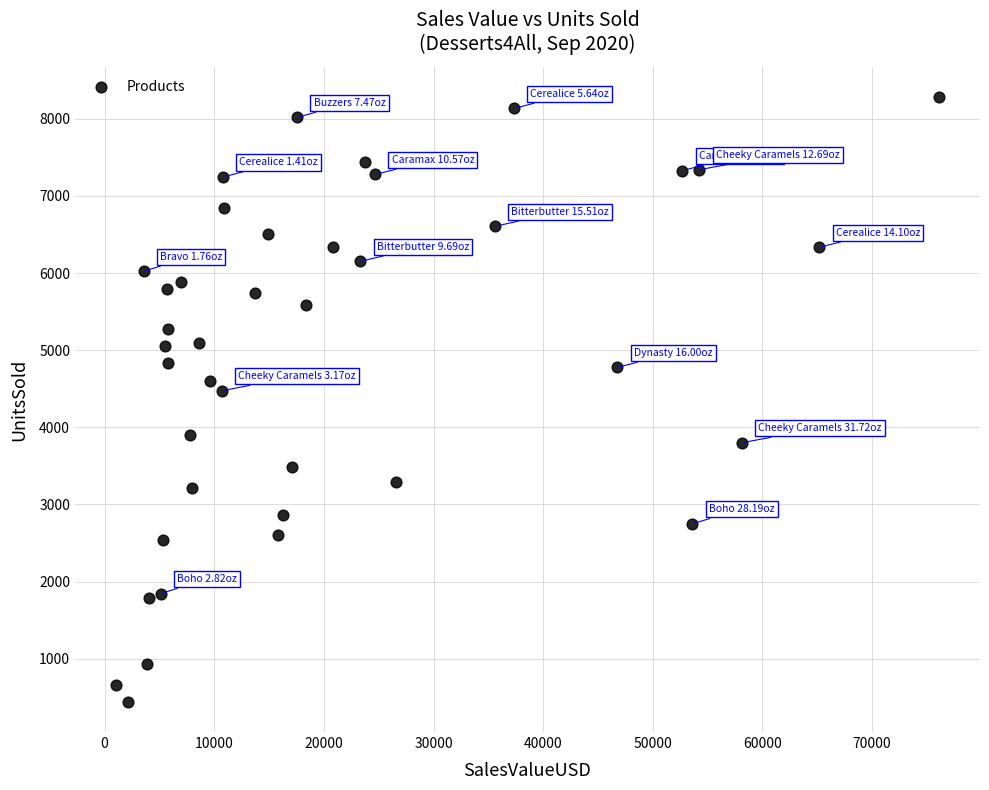

What is the range of Y values (max minus min)?

7837